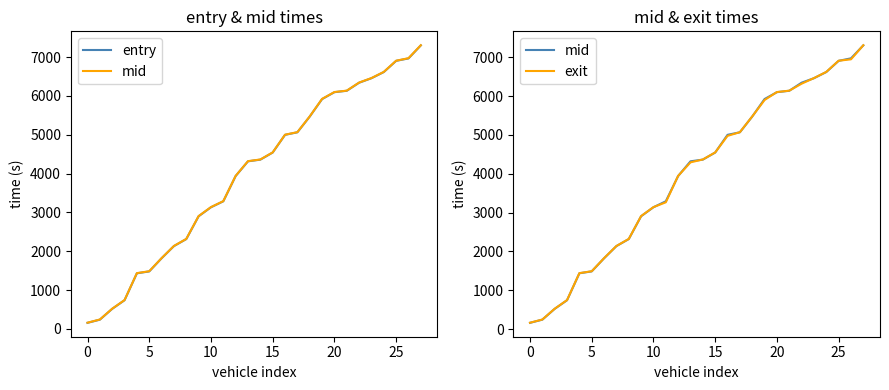

Which series has the largest range (max minus min)?

exit